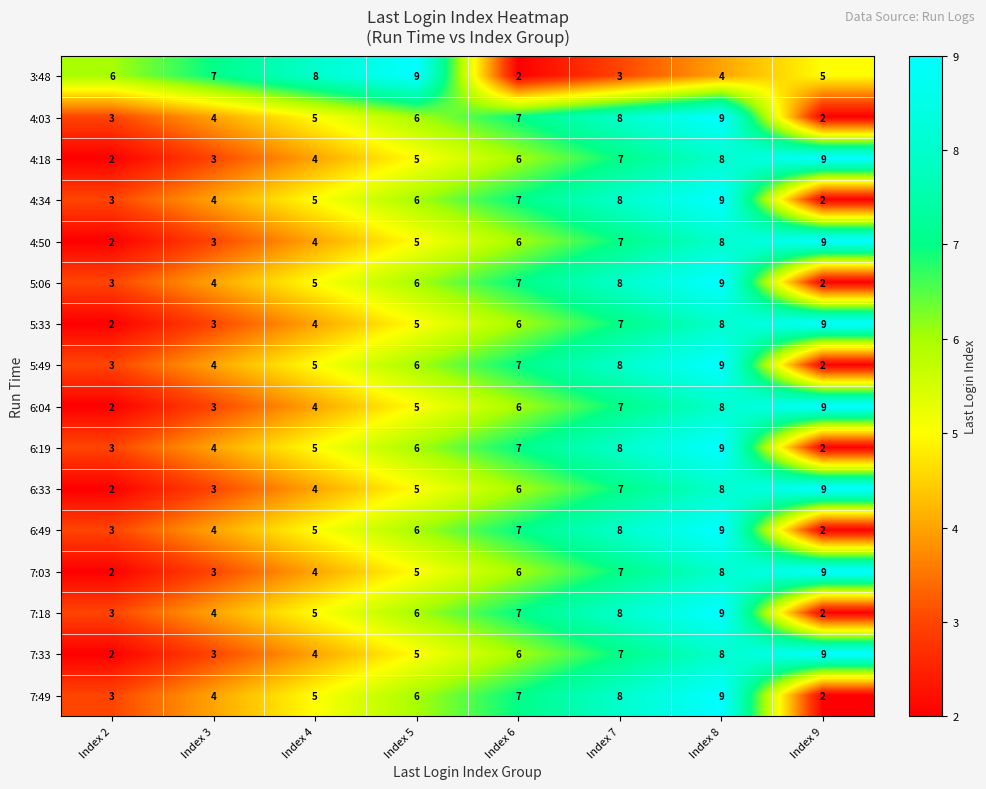

What is the total value across all series at Index 8?

132